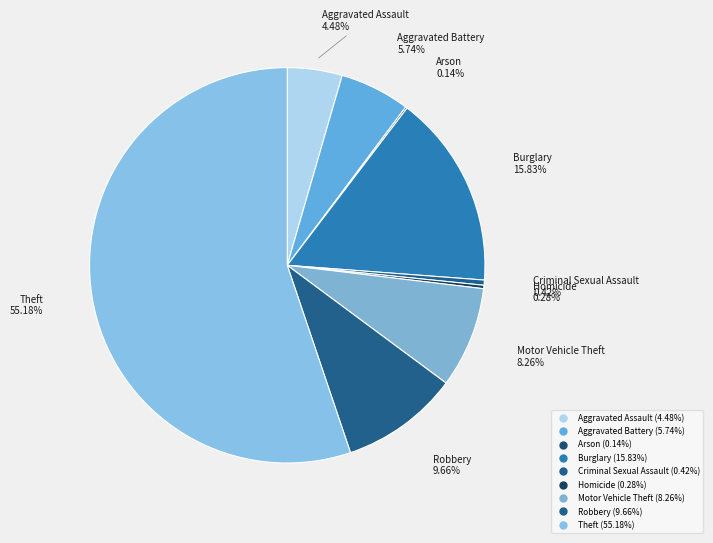

What is the largest slice in the pie chart?

Theft